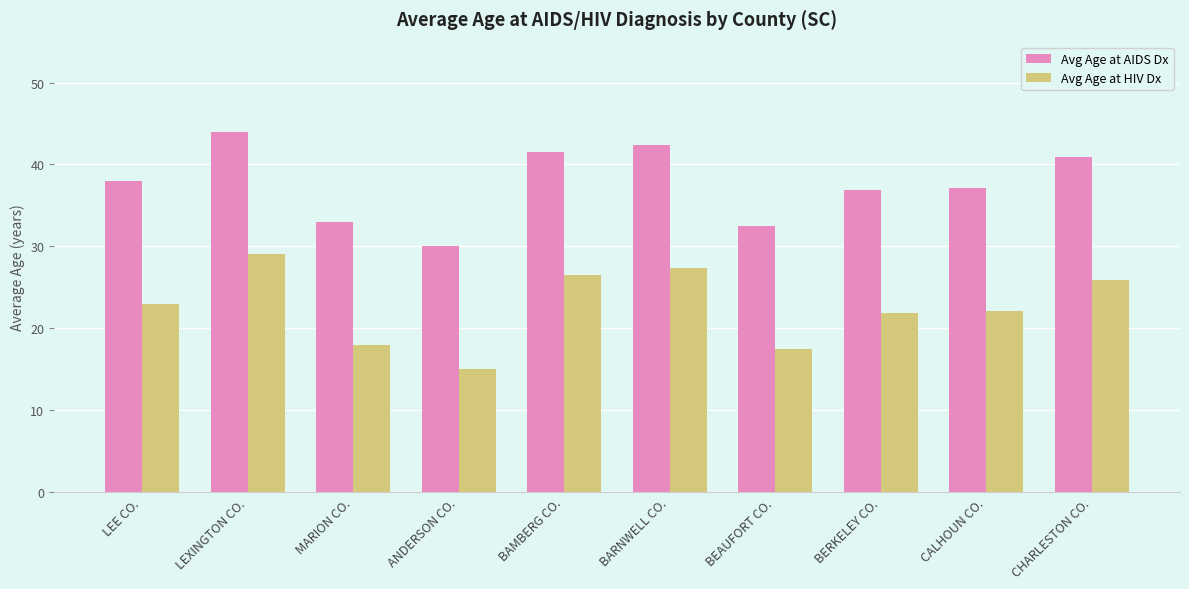

What is the label of the 1st bar from the right?

CHARLESTON CO.